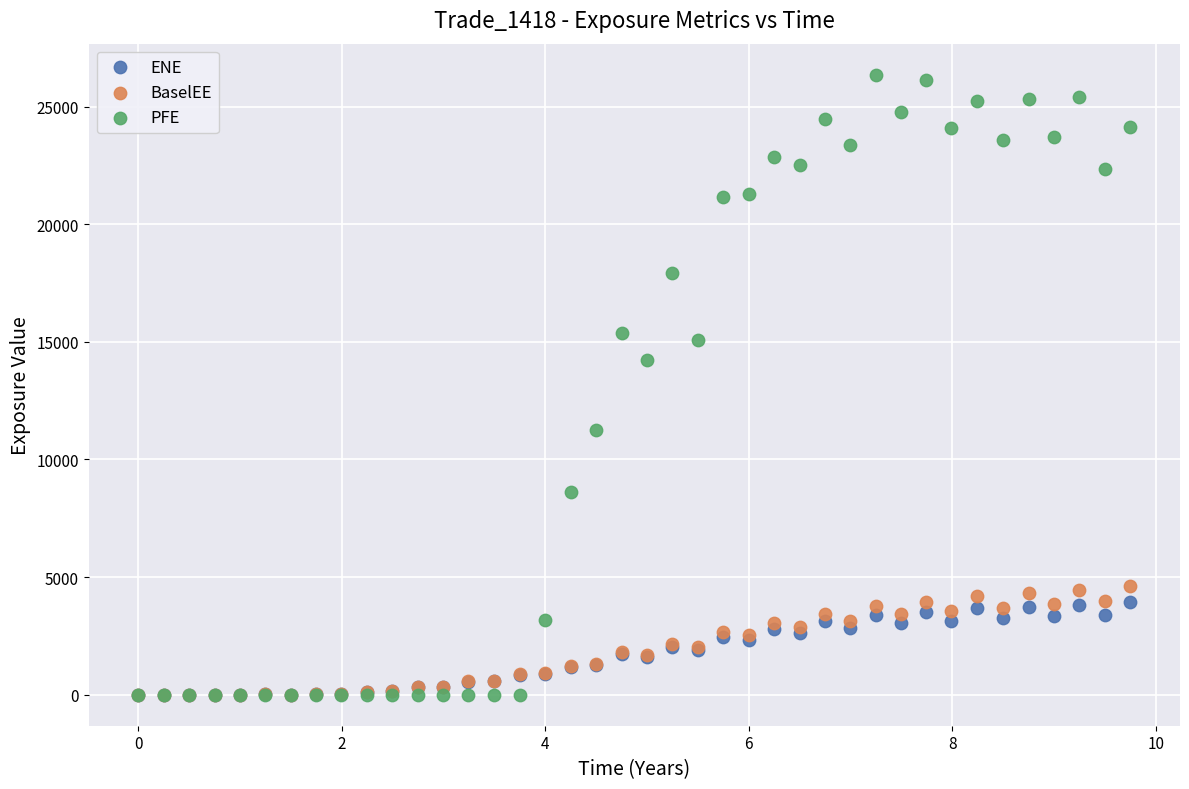

Across all series, what Y value is closest to 13179?

14246.7